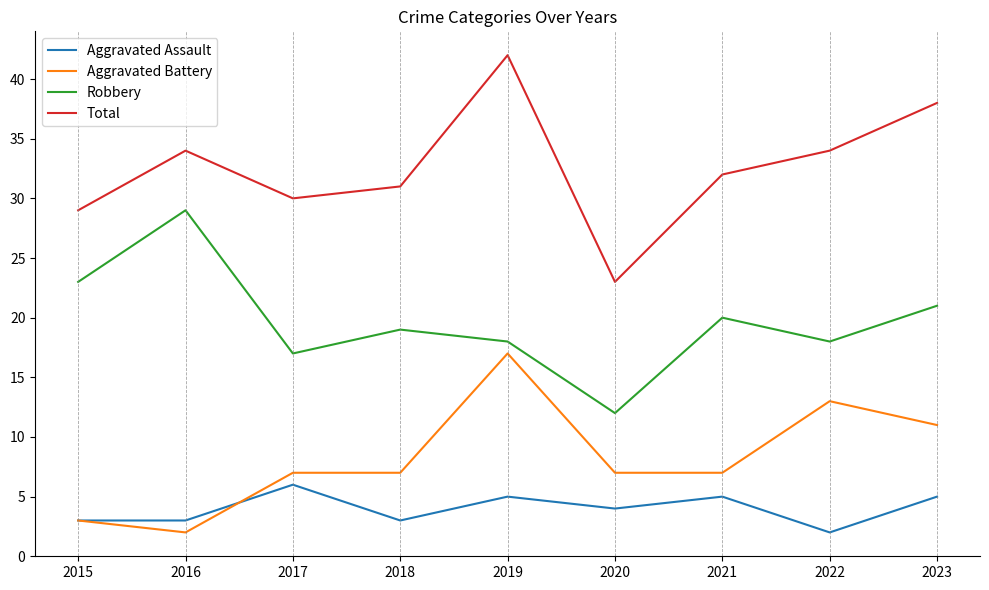

The value of Aggravated Battery at 2017 is 12. True or false?

False